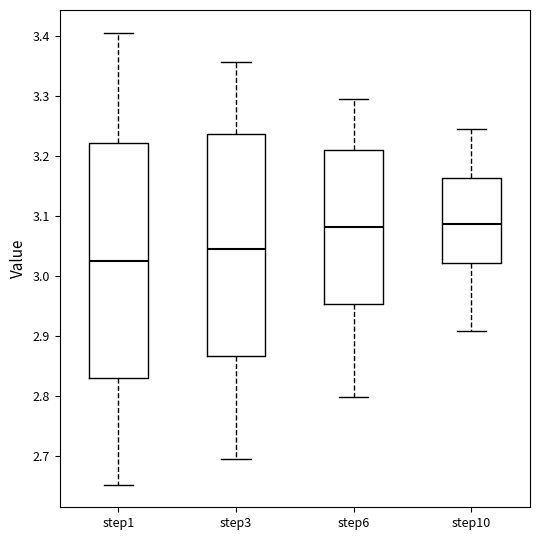

Where does the median line of the box for step10 sit on the y-axis? The values are not printed on the chart, so give them approximately, as read against the axis.

3.09